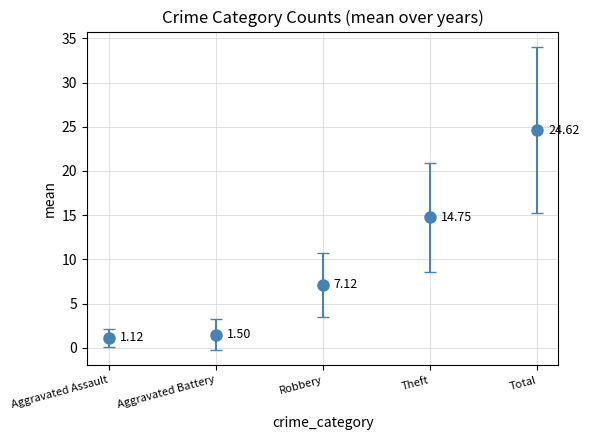

Which label corresponds to the largest value in the chart?

Total